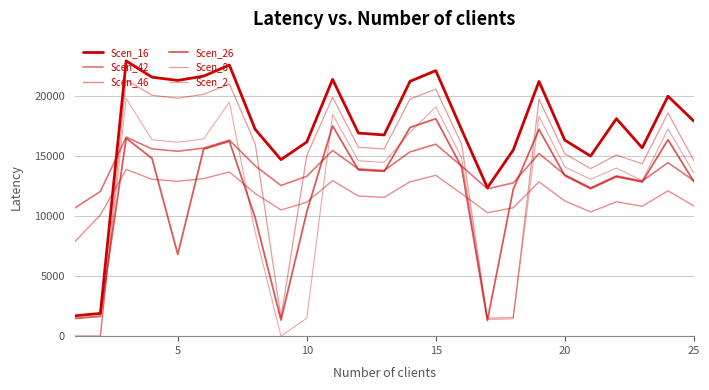

Rank the series by their maximum value, from lowest to highest.

Scen_46, Scen_42, Scen_26, Scen_2, Scen_8, Scen_16